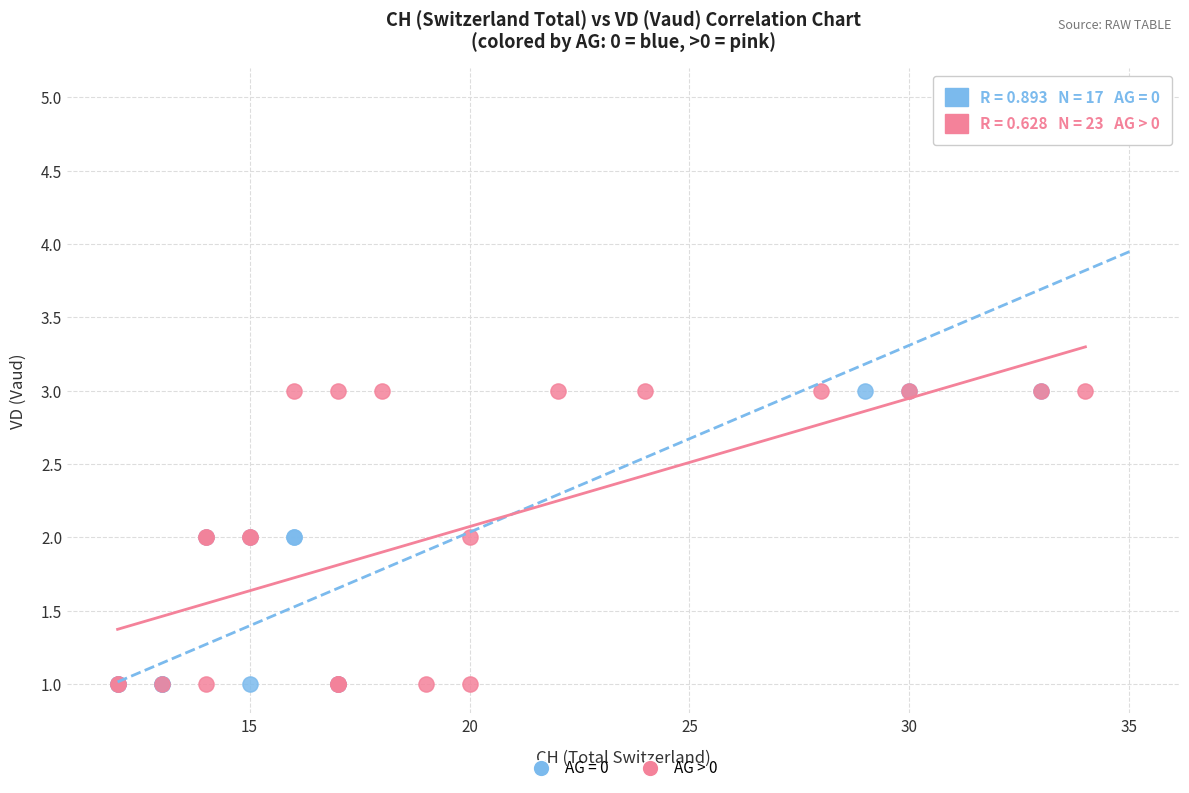

Which series reaches the maximum Y coordinate?

AG = 0